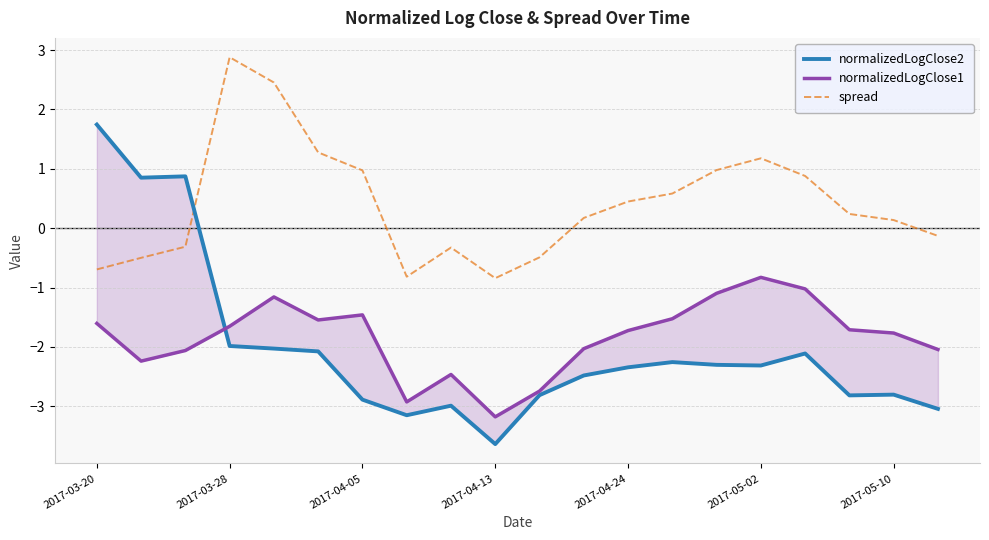

At which category does spread reach its first local valley?

7